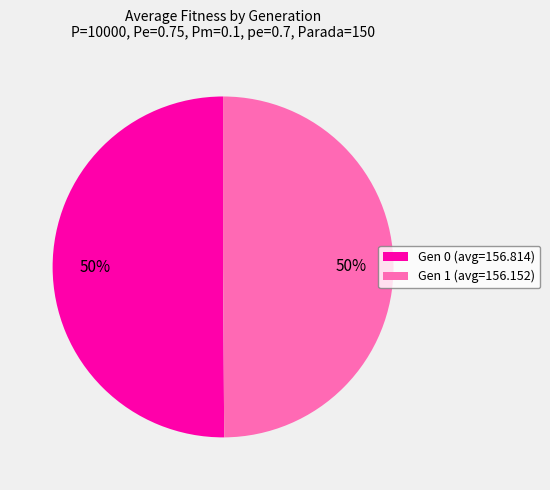

Combined, do Gen 0 (avg=156.814) and Gen 1 (avg=156.152) account for over 50%?

Yes